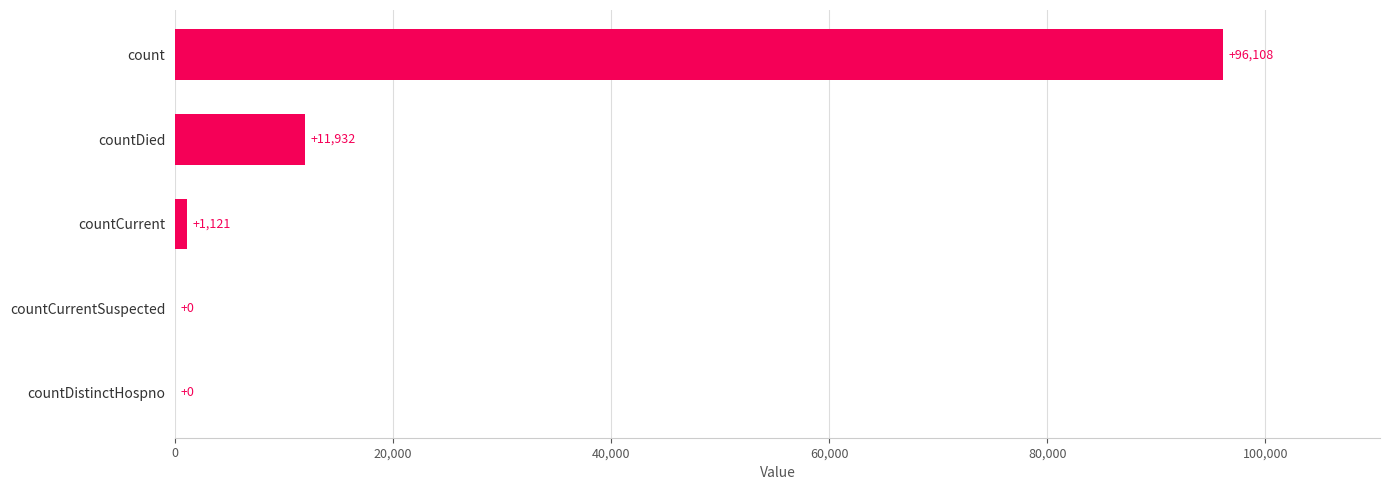

What is the average value?

21832